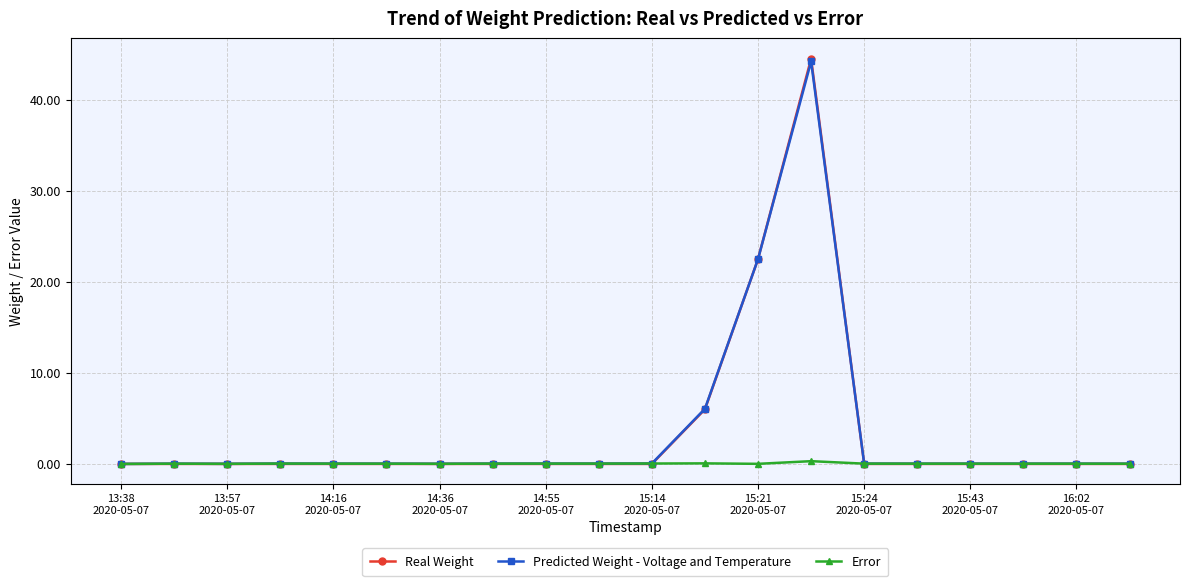

True or false: Error has more than 1 points higher than both neighbors.

True